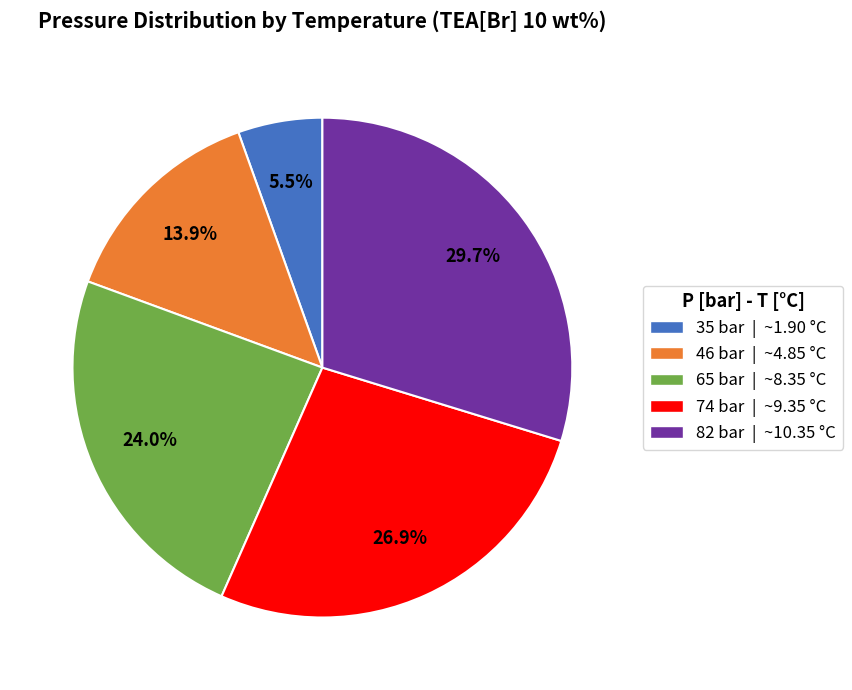

Does 65 bar account for over 50% of the chart?

No